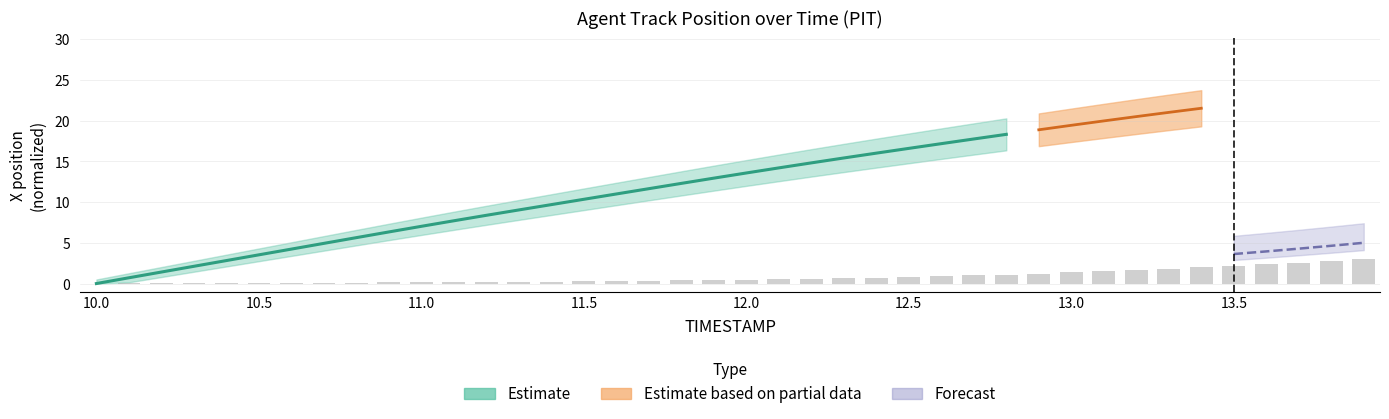

Which has a higher value, 13.3 or 13.2?

13.3